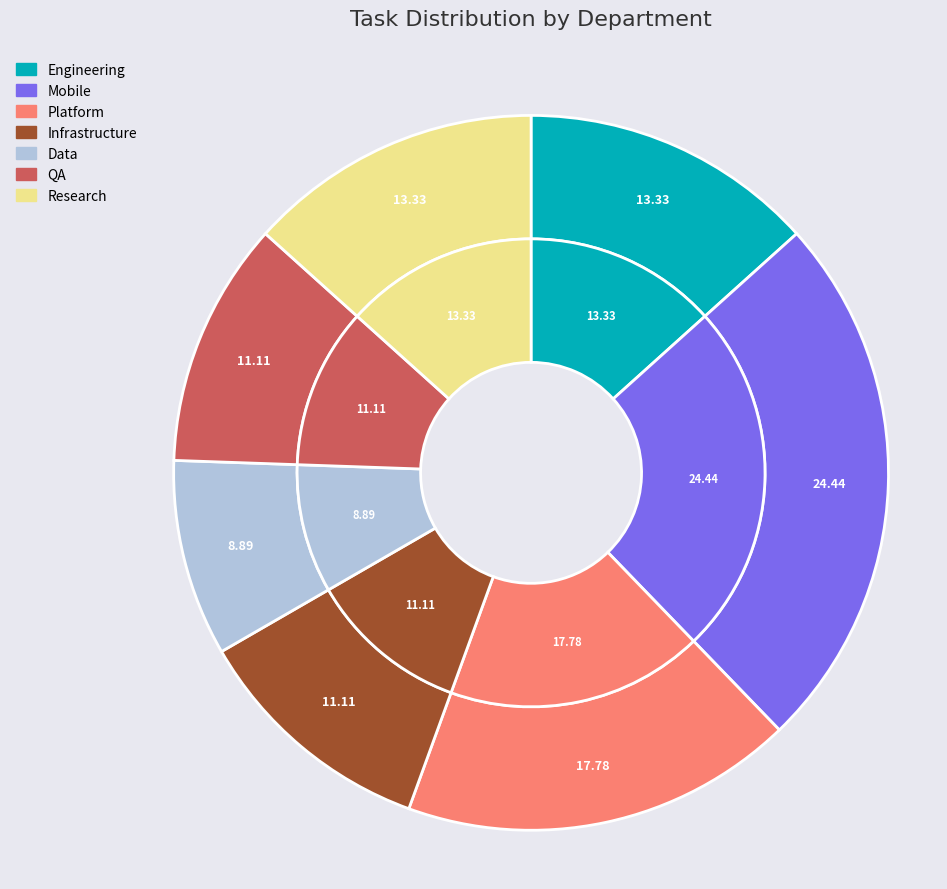

Does Infrastructure account for over 50% of the chart?

No